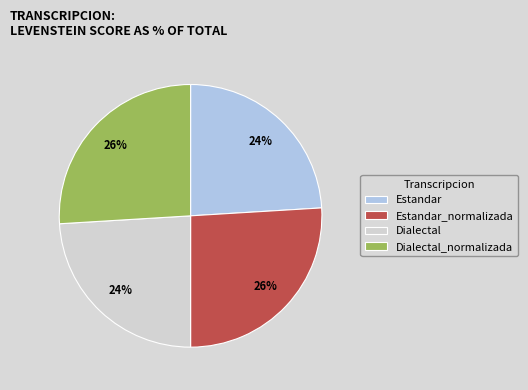

Is there a majority slice in this chart?

No